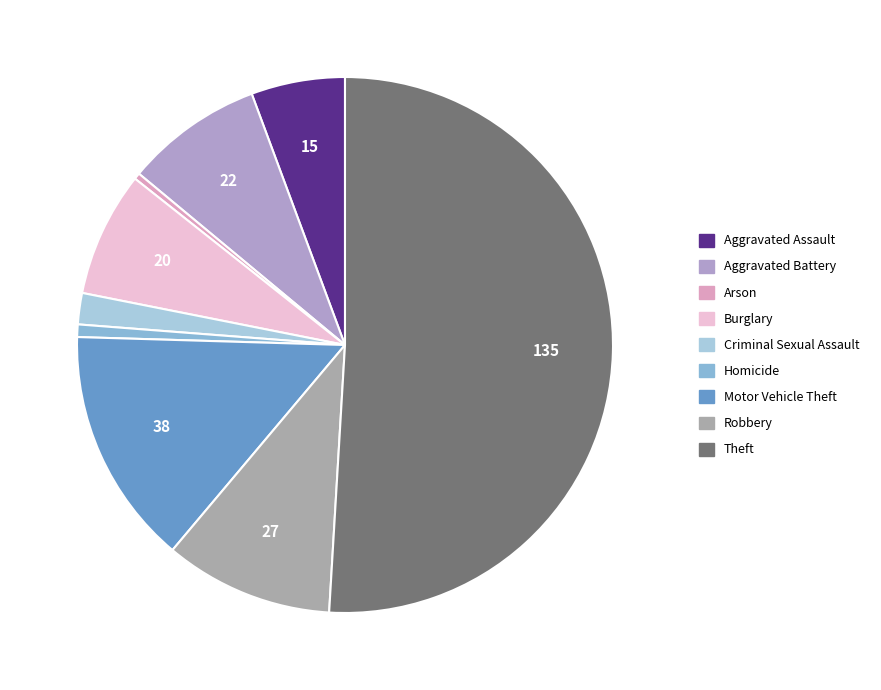

Approximately how many times larger is the value at Motor Vehicle Theft compared to Criminal Sexual Assault?

7.6